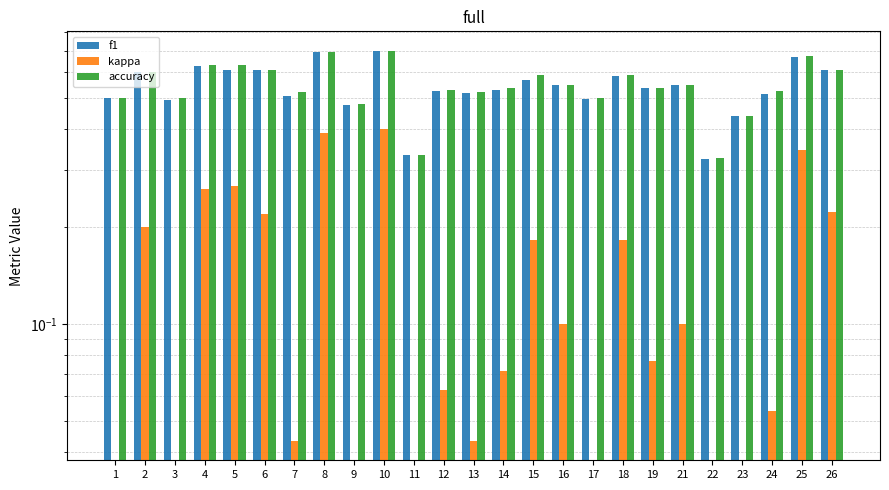

How many f1 values are between 0 and 1?

25